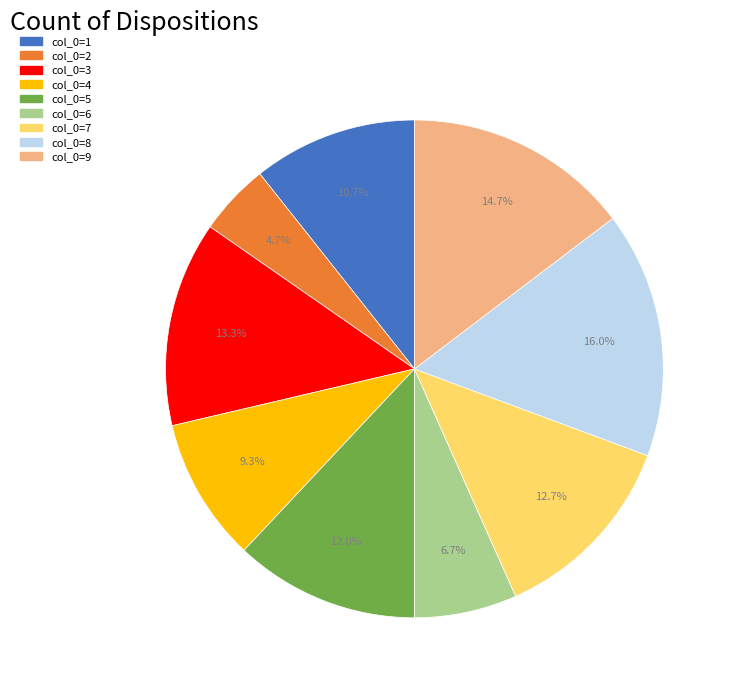

Rank the categories by value from lowest to highest.

col_0=2, col_0=6, col_0=4, col_0=1, col_0=5, col_0=7, col_0=3, col_0=9, col_0=8